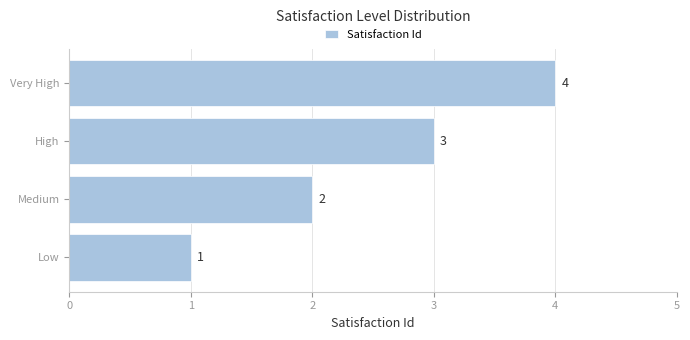

Does the chart contain any negative values?

No